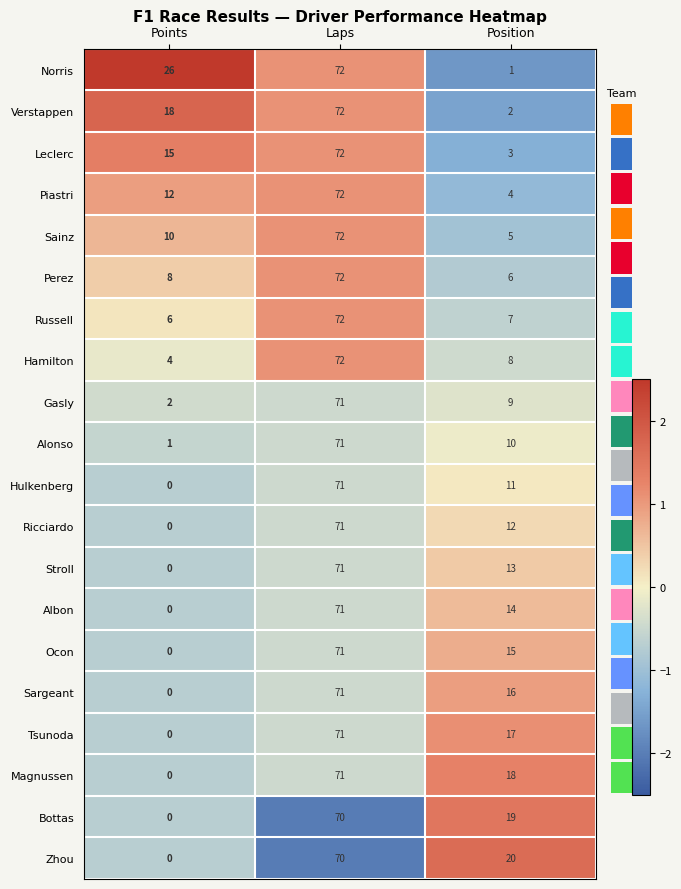

Is it true that Ocon equals 15 at Position?

True